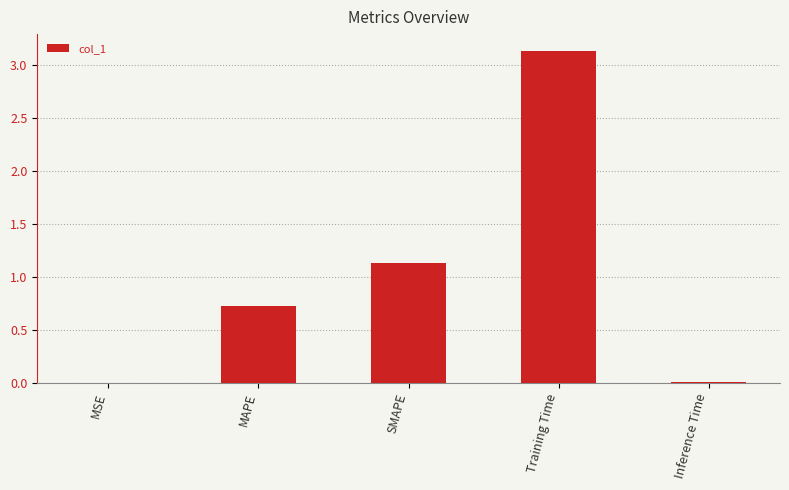

Which has a higher value, SMAPE or MSE?

SMAPE